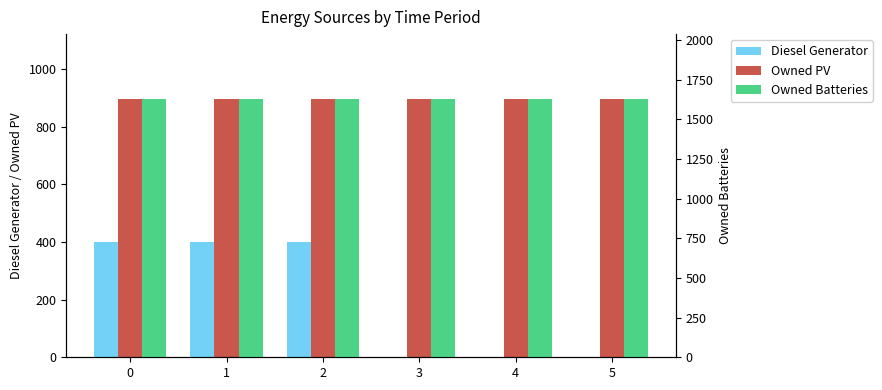

Reading right to left, transcribe all the data shown in this chart.

Diesel Generator: 5=0	4=0	3=0	2=400	1=400	0=400
Owned PV: 5=897	4=897	3=897	2=897	1=897	0=897
Owned Batteries: 5=1629	4=1629	3=1629	2=1629	1=1629	0=1629